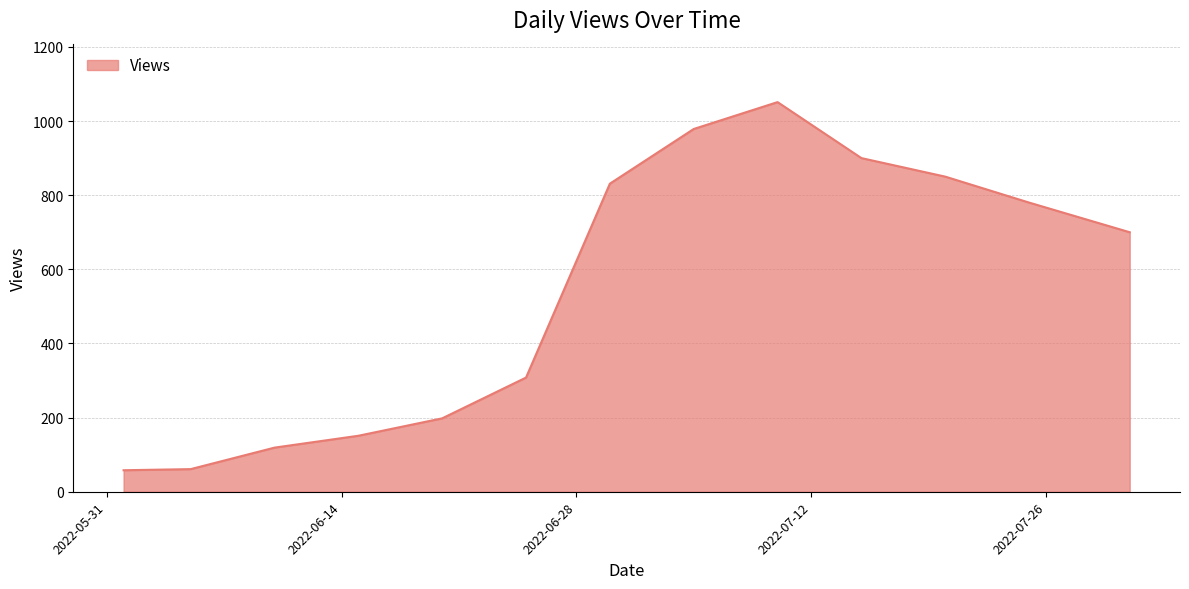

What is the minimum value shown in the chart?

58.0